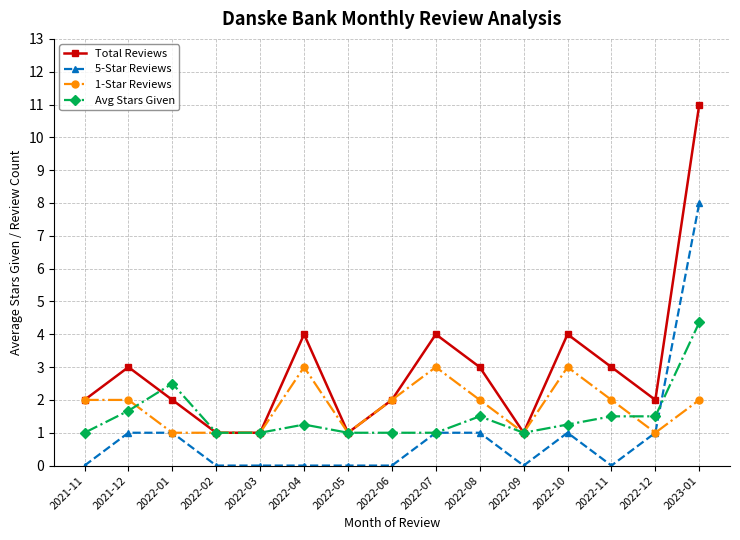

What is the sum of the 1-Star Reviews values at 2022-05 and 2022-06?

3.0